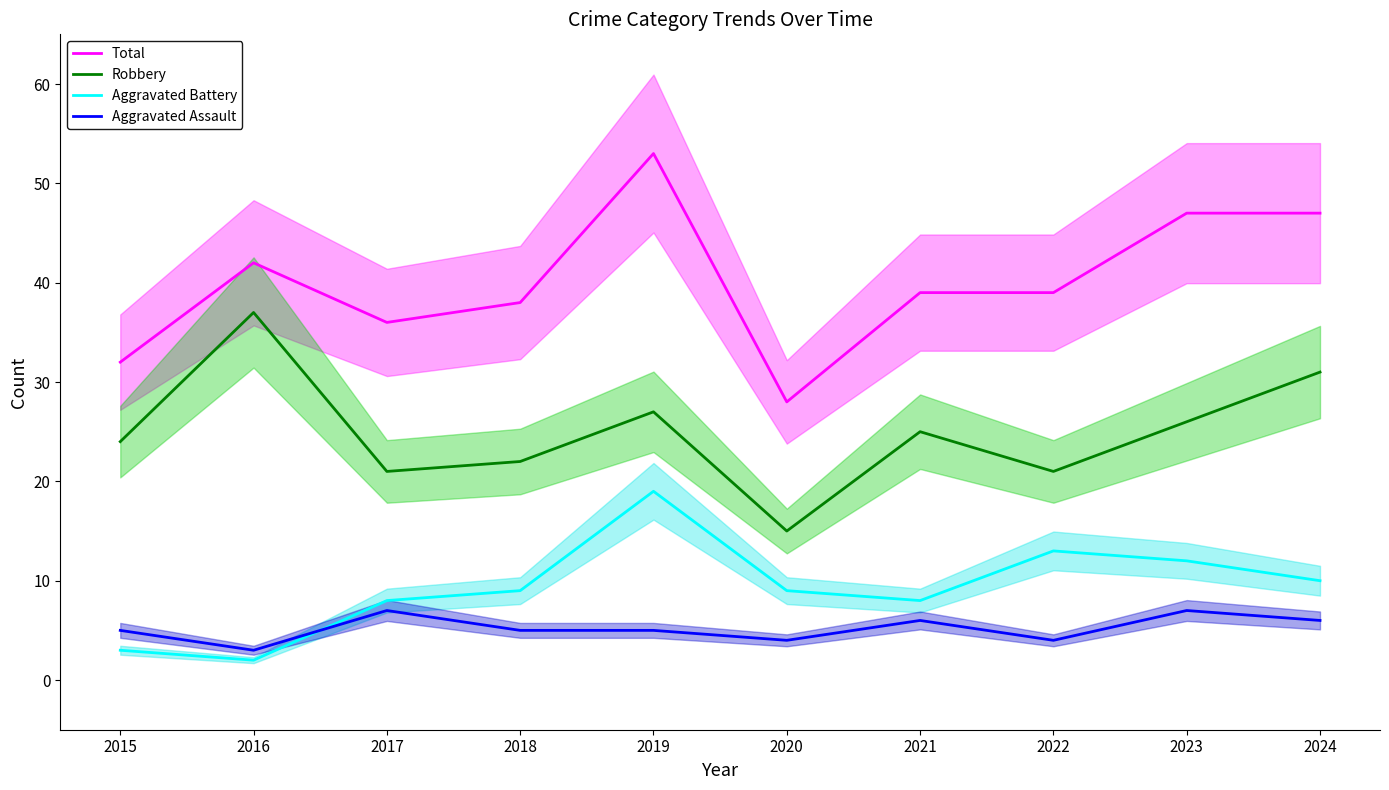

Where is Robbery nearest to the value 26?

2023